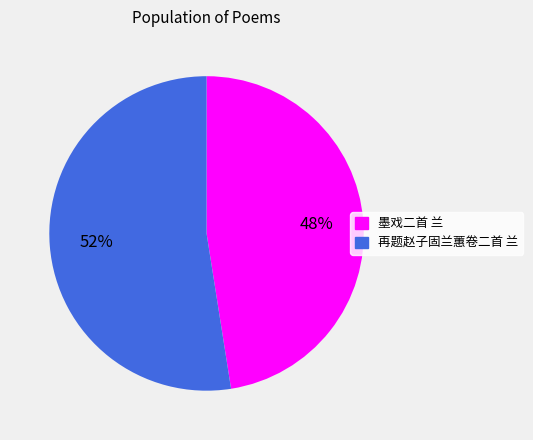

Which category has the smallest portion of the pie?

墨戏二首 兰